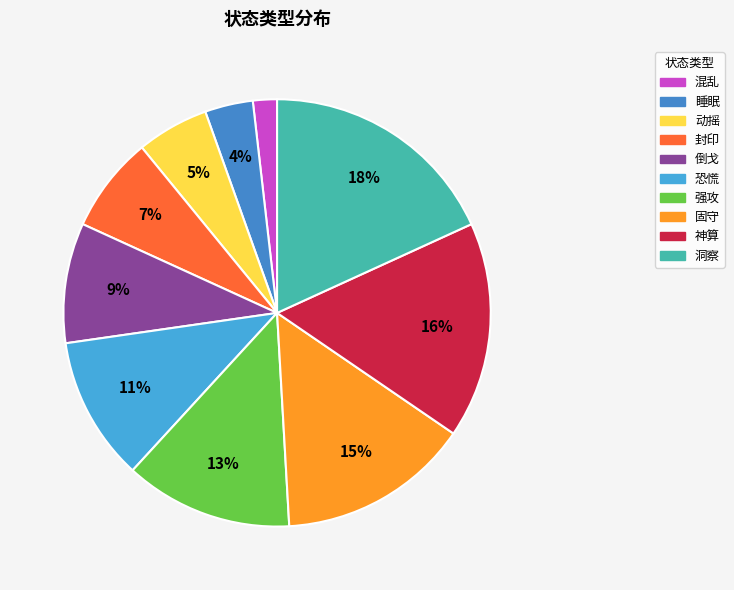

Count the number of slices in the pie.

10